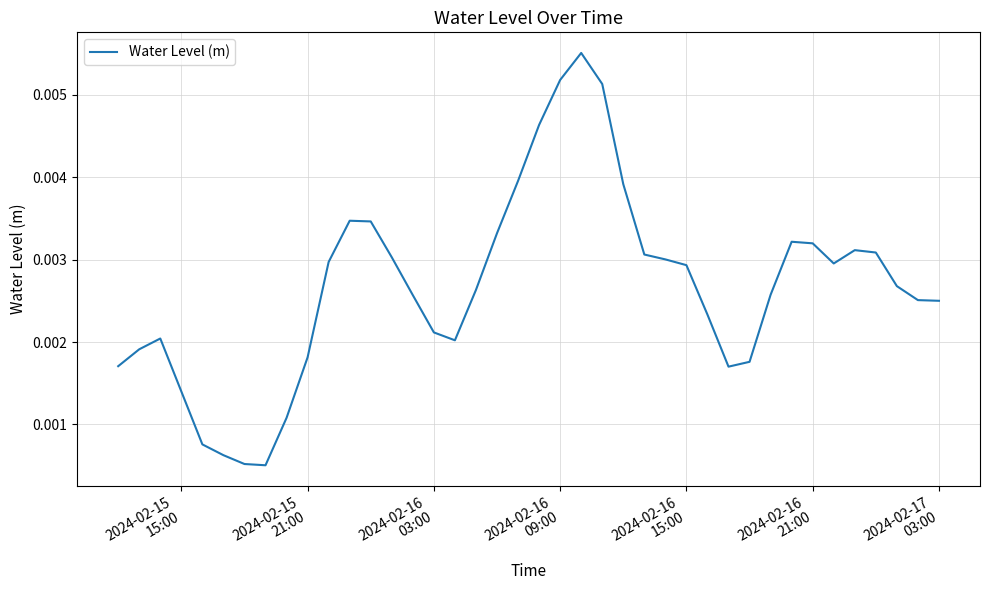

Is this an area chart (filled region under the line)?

No